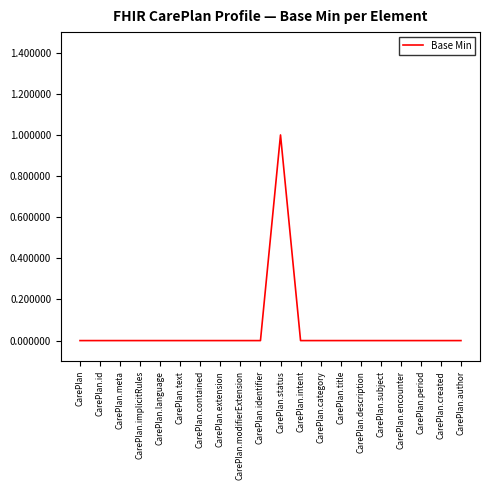

What position from the left is CarePlan.subject?

16